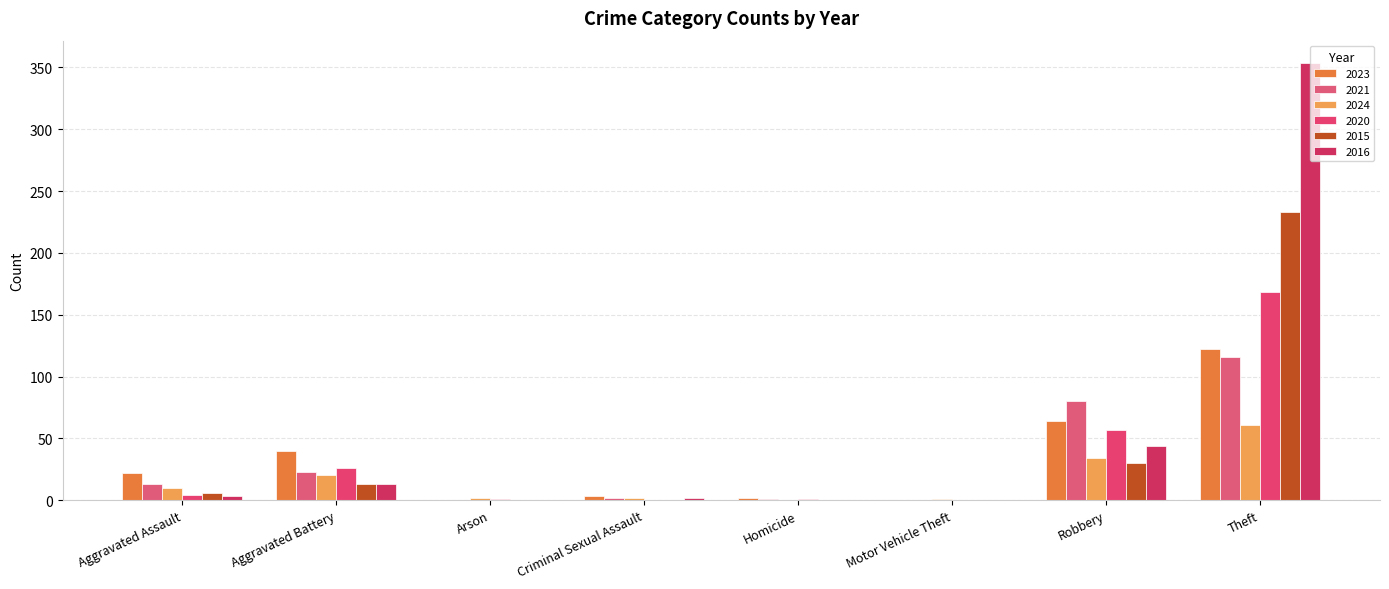

Where does the 2020 series first go above 4?

Aggravated Battery